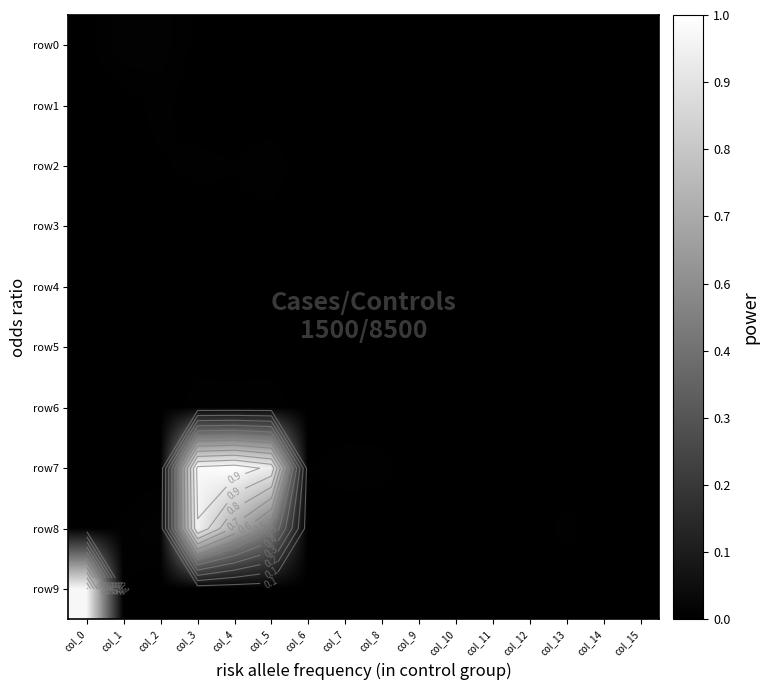

Count the row1 values in the range 0 to 1.

16